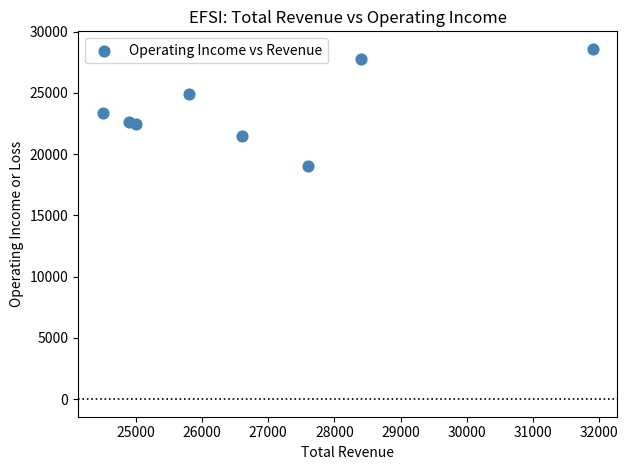

What is the average Y value?

23788